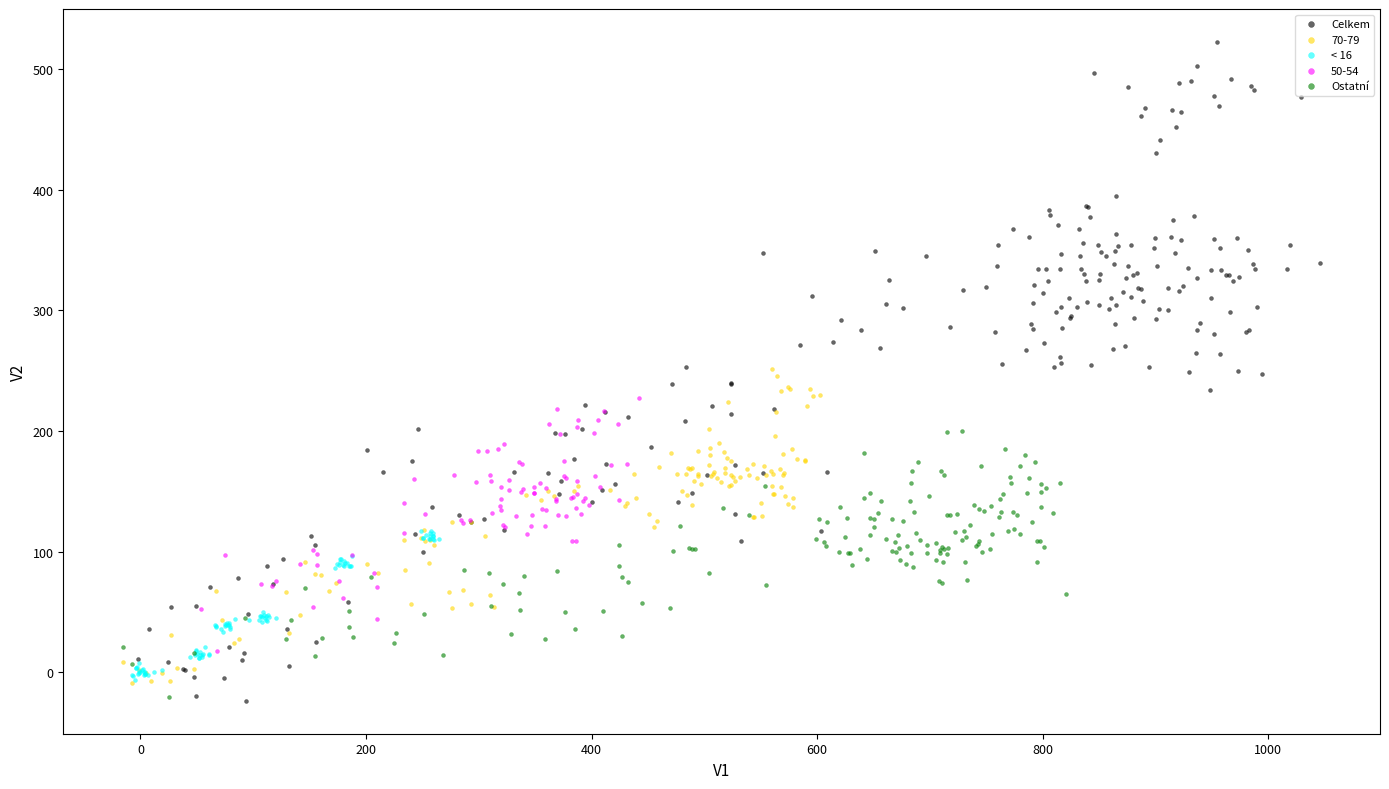

Which series contains the highest Y value?

Celkem